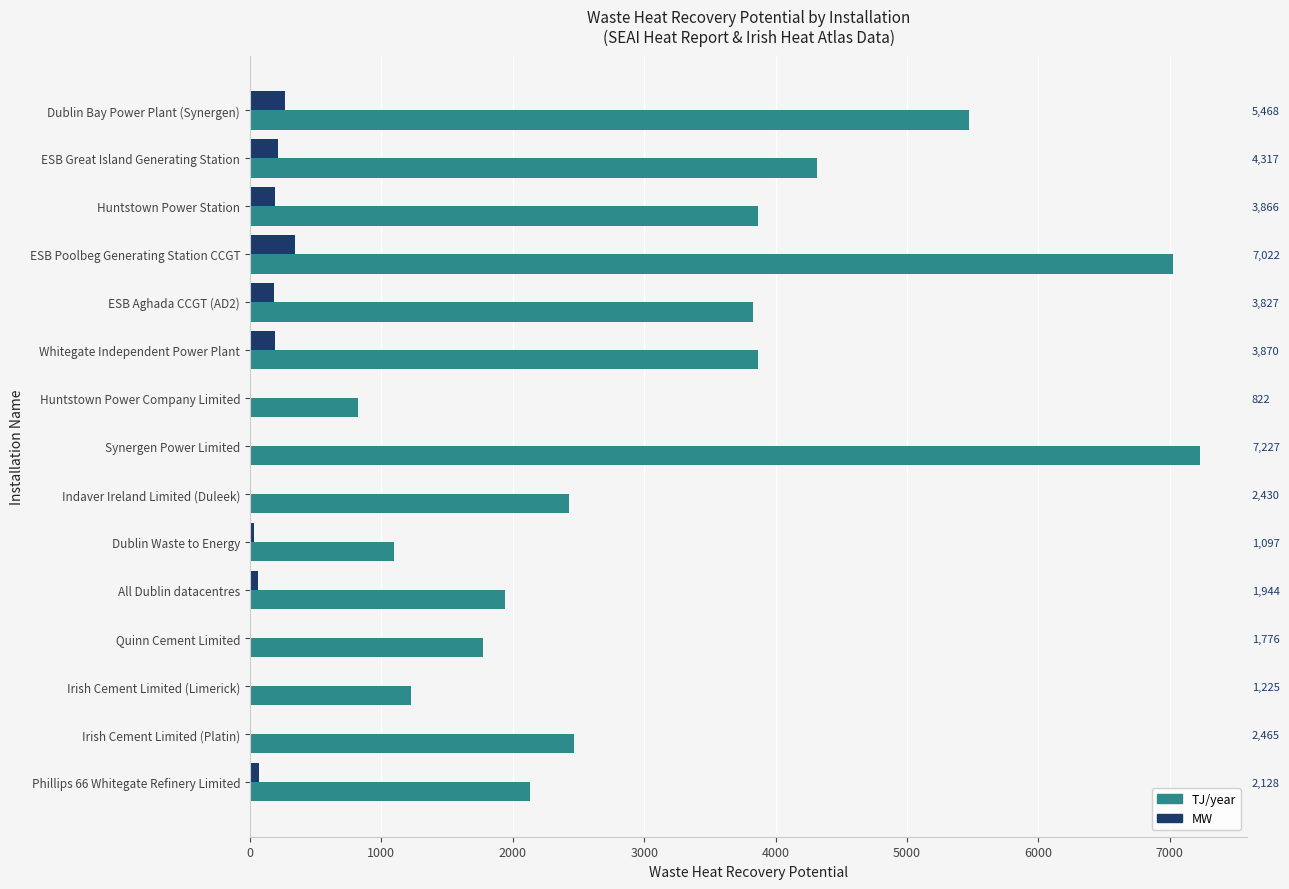

What are all the series names shown in the legend?

Waste Heat Recovery Potential [TJ/year], Waste Heat Recovery Potential [MW]